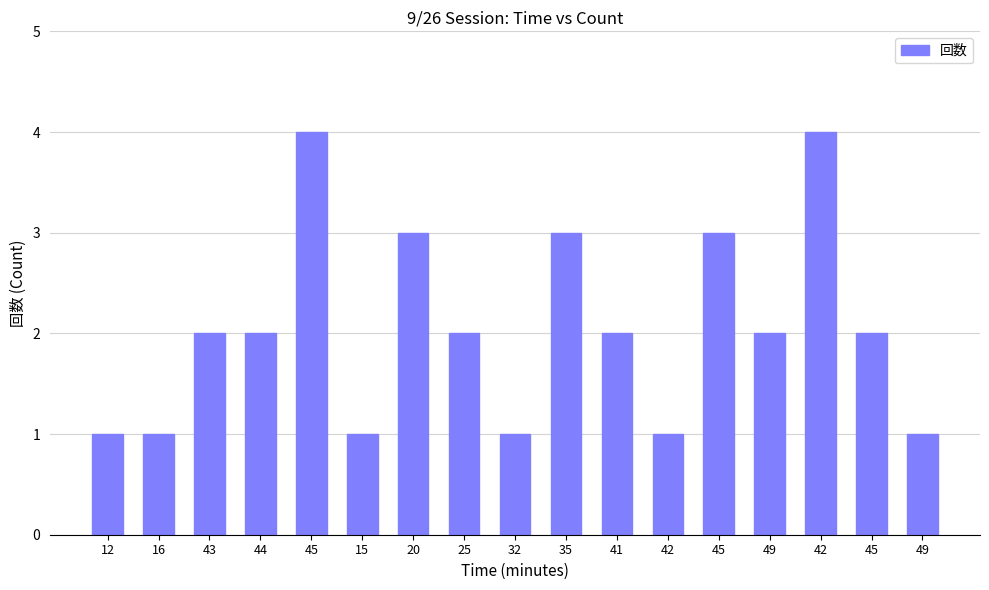

List the labels in order of value, smallest first.

12, 16, 15, 32, 42, 49, 43, 44, 25, 41, 49, 45, 20, 35, 45, 45, 42